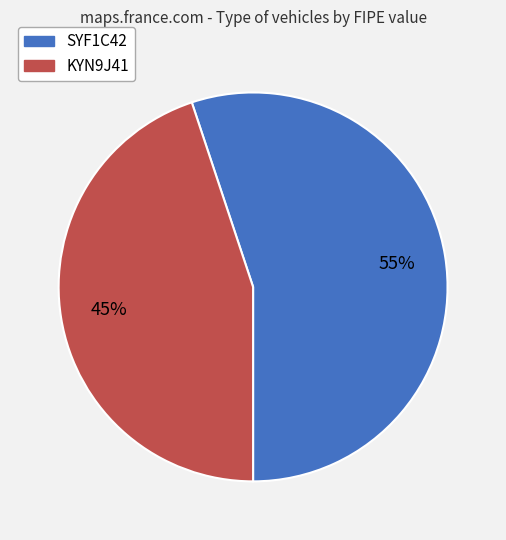

Rank the categories by value from highest to lowest.

SYF1C42, KYN9J41